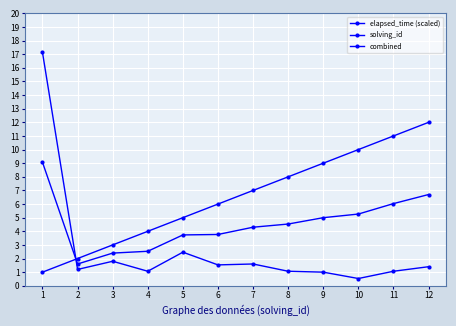

Is it true that solving_id equals 1.0 at 1?

True